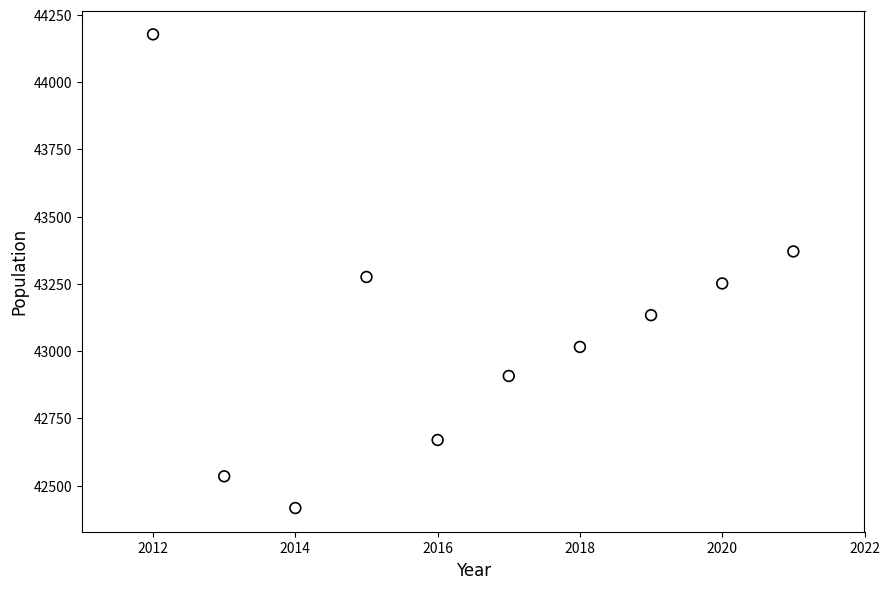

What Y value in the scatter plot is closest to 43297?

43276